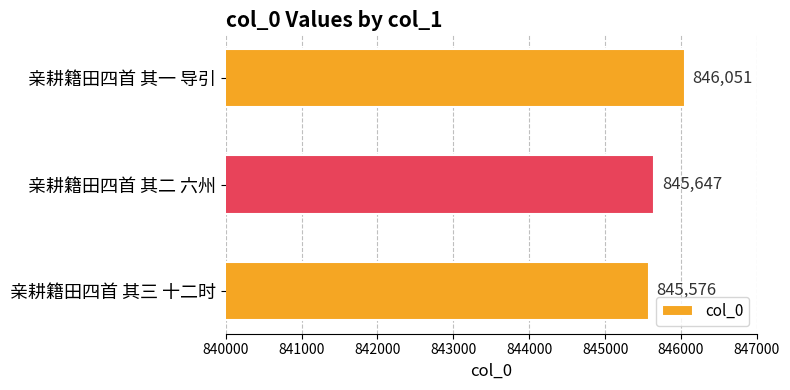

How many values are below 845647?

1